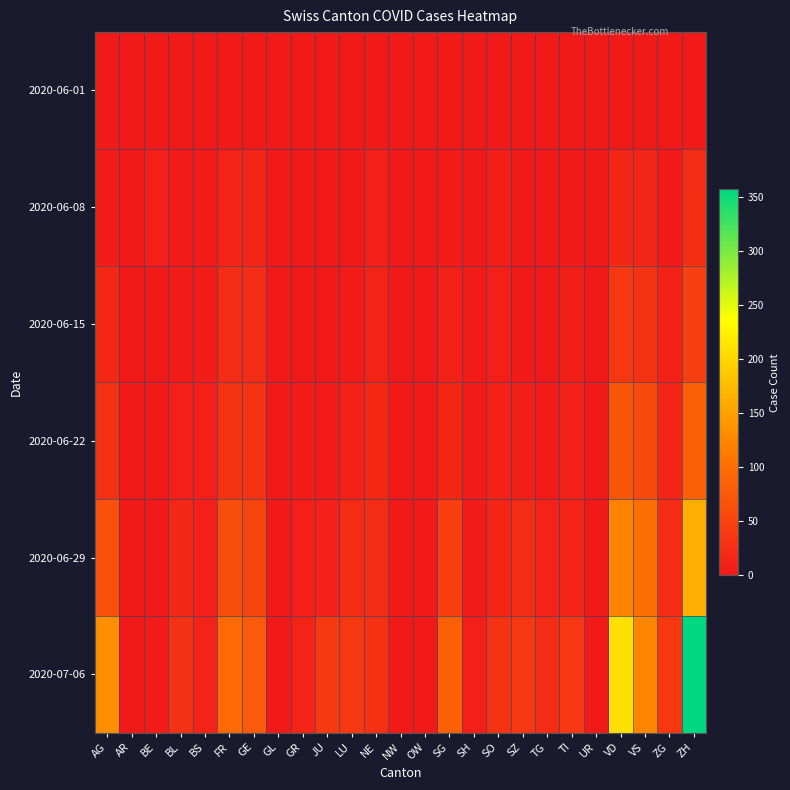

Reading left to right, transcribe all the data shown in this chart.

2020-06-01: AG=0	AR=0	BE=0	BL=1	BS=0	FR=0	GE=1	GL=0	GR=0	JU=0	LU=0	NE=0	NW=0	OW=0	SG=0	SH=0	SO=0	SZ=0	TG=0	TI=0	UR=0	VD=0	VS=1	ZG=0	ZH=0
2020-06-08: AG=5	AR=0	BE=8	BL=3	BS=4	FR=13	GE=14	GL=0	GR=1	JU=0	LU=1	NE=9	NW=0	OW=0	SG=4	SH=1	SO=6	SZ=0	TG=1	TI=1	UR=0	VD=16	VS=14	ZG=1	ZH=23
2020-06-15: AG=17	AR=0	BE=0	BL=4	BS=5	FR=22	GE=22	GL=0	GR=2	JU=1	LU=3	NE=12	NW=0	OW=0	SG=11	SH=3	SO=8	SZ=1	TG=1	TI=6	UR=0	VD=35	VS=32	ZG=11	ZH=45
2020-06-22: AG=28	AR=0	BE=0	BL=7	BS=7	FR=32	GE=32	GL=0	GR=3	JU=3	LU=10	NE=18	NW=0	OW=0	SG=16	SH=3	SO=11	SZ=6	TG=3	TI=11	UR=0	VD=71	VS=56	ZG=14	ZH=83
2020-06-29: AG=65	AR=0	BE=2	BL=17	BS=7	FR=61	GE=52	GL=1	GR=8	JU=11	LU=23	NE=21	NW=0	OW=1	SG=46	SH=5	SO=16	SZ=21	TG=12	TI=13	UR=2	VD=121	VS=101	ZG=21	ZH=162
2020-07-06: AG=132	AR=0	BE=4	BL=29	BS=12	FR=94	GE=76	GL=1	GR=13	JU=39	LU=37	NE=27	NW=0	OW=2	SG=83	SH=7	SO=32	SZ=35	TG=21	TI=36	UR=0	VD=208	VS=123	ZG=36	ZH=357